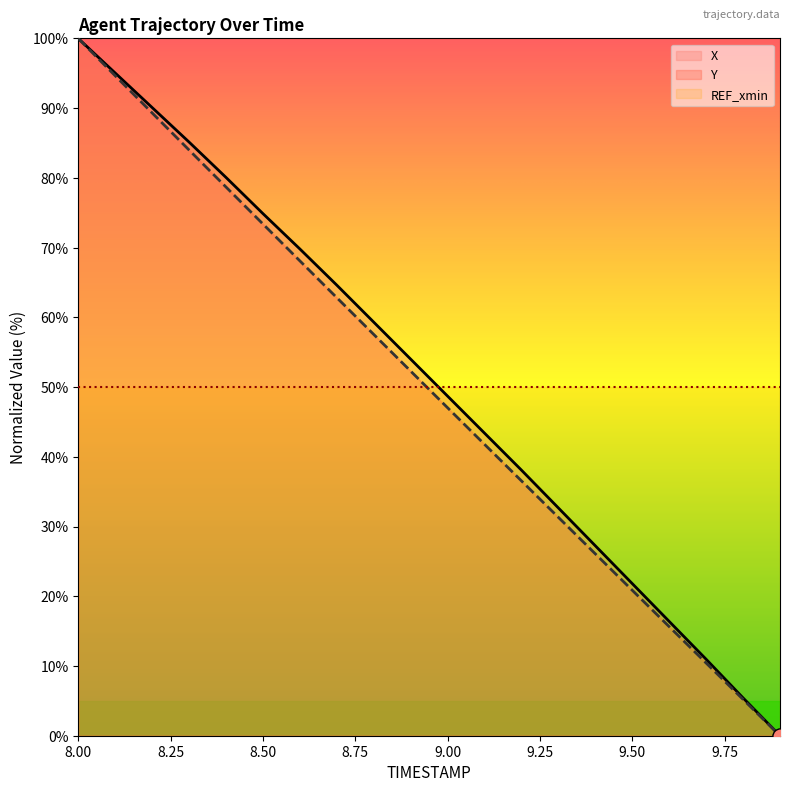

Which series reaches the maximum Y coordinate?

X